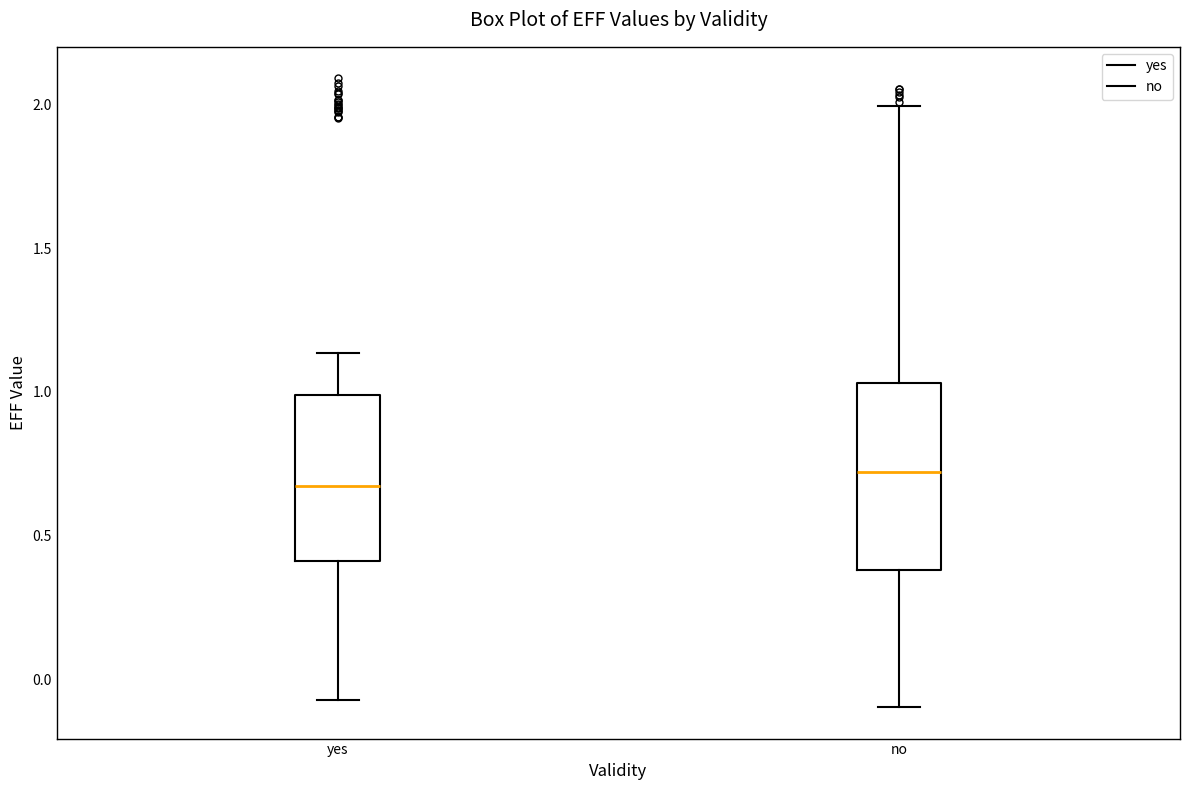

Where does the median line of the box for yes sit on the y-axis? The values are not printed on the chart, so give them approximately, as read against the axis.

0.65